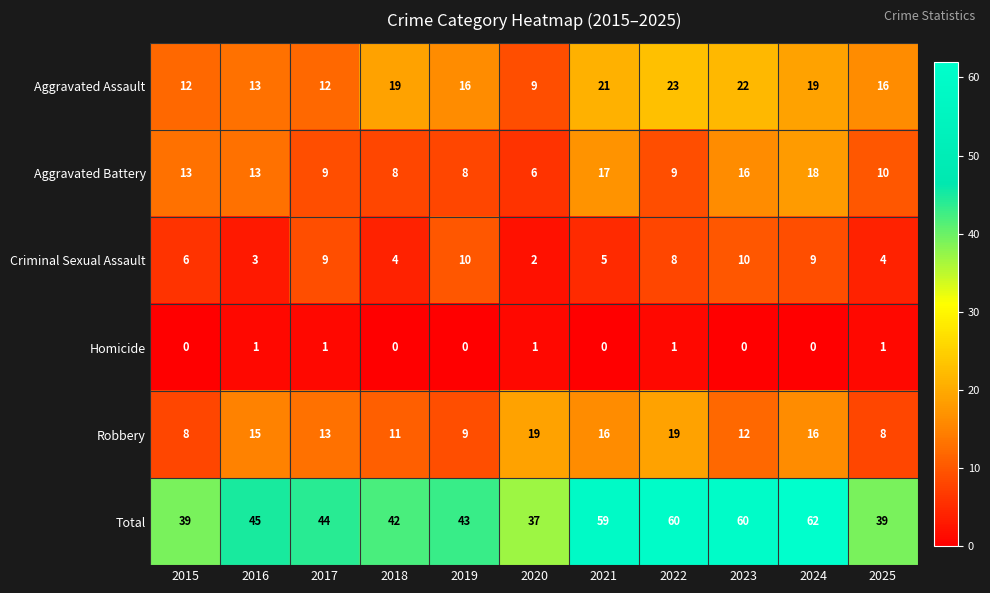

What is the spread (max minus min) of values at 2025?

38